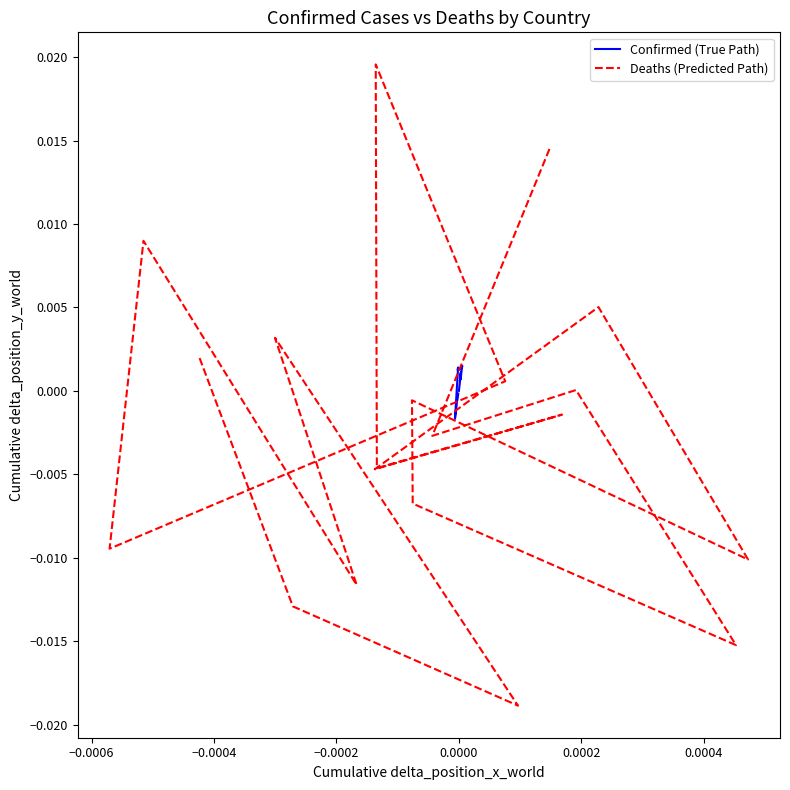

How many positive values does the Confirmed (True Path) series have?

13